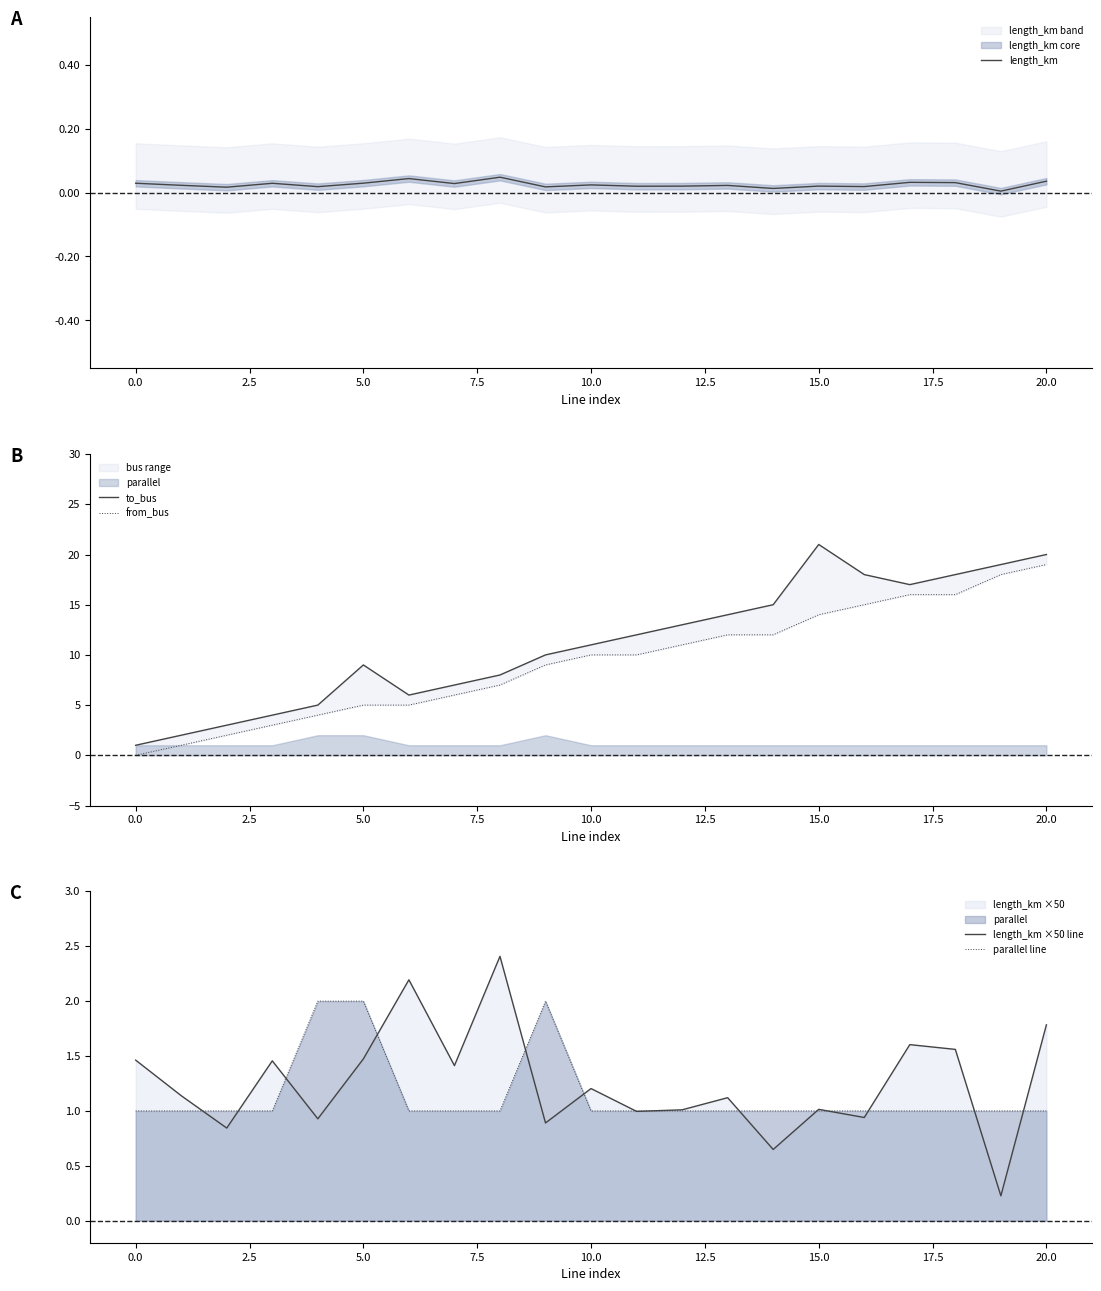

Reading left to right, extract all data points from this chart.

length_km: 0.0	0.0	0.0	0.0	0.0	0.0	0.0	0.0	0.0	0.0	0.0	0.0	0.0	0.0	0.0	0.0	0.0	0.0	0.0	0.0	0.0
to_bus: 1.0	2.0	3.0	4.0	5.0	9.0	6.0	7.0	8.0	10.0	11.0	12.0	13.0	14.0	15.0	21.0	18.0	17.0	18.0	19.0	20.0
from_bus: 0.0	1.0	2.0	3.0	4.0	5.0	5.0	6.0	7.0	9.0	10.0	10.0	11.0	12.0	12.0	14.0	15.0	16.0	16.0	18.0	19.0
length_km ×50 line: 1.5	1.1	0.8	1.5	0.9	1.5	2.2	1.4	2.4	0.9	1.2	1.0	1.0	1.1	0.6	1.0	0.9	1.6	1.6	0.2	1.8
parallel line: 1.0	1.0	1.0	1.0	2.0	2.0	1.0	1.0	1.0	2.0	1.0	1.0	1.0	1.0	1.0	1.0	1.0	1.0	1.0	1.0	1.0